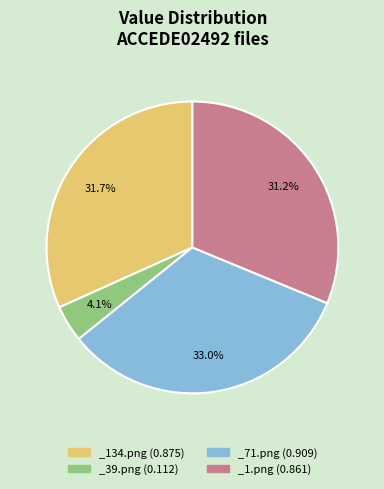

Which slice is the largest?

_71.png (0.909)